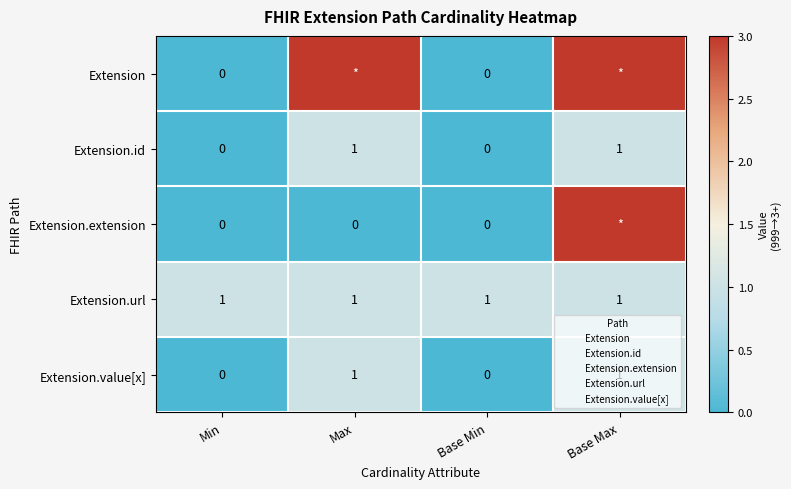

Count the number of data series in this chart.

5